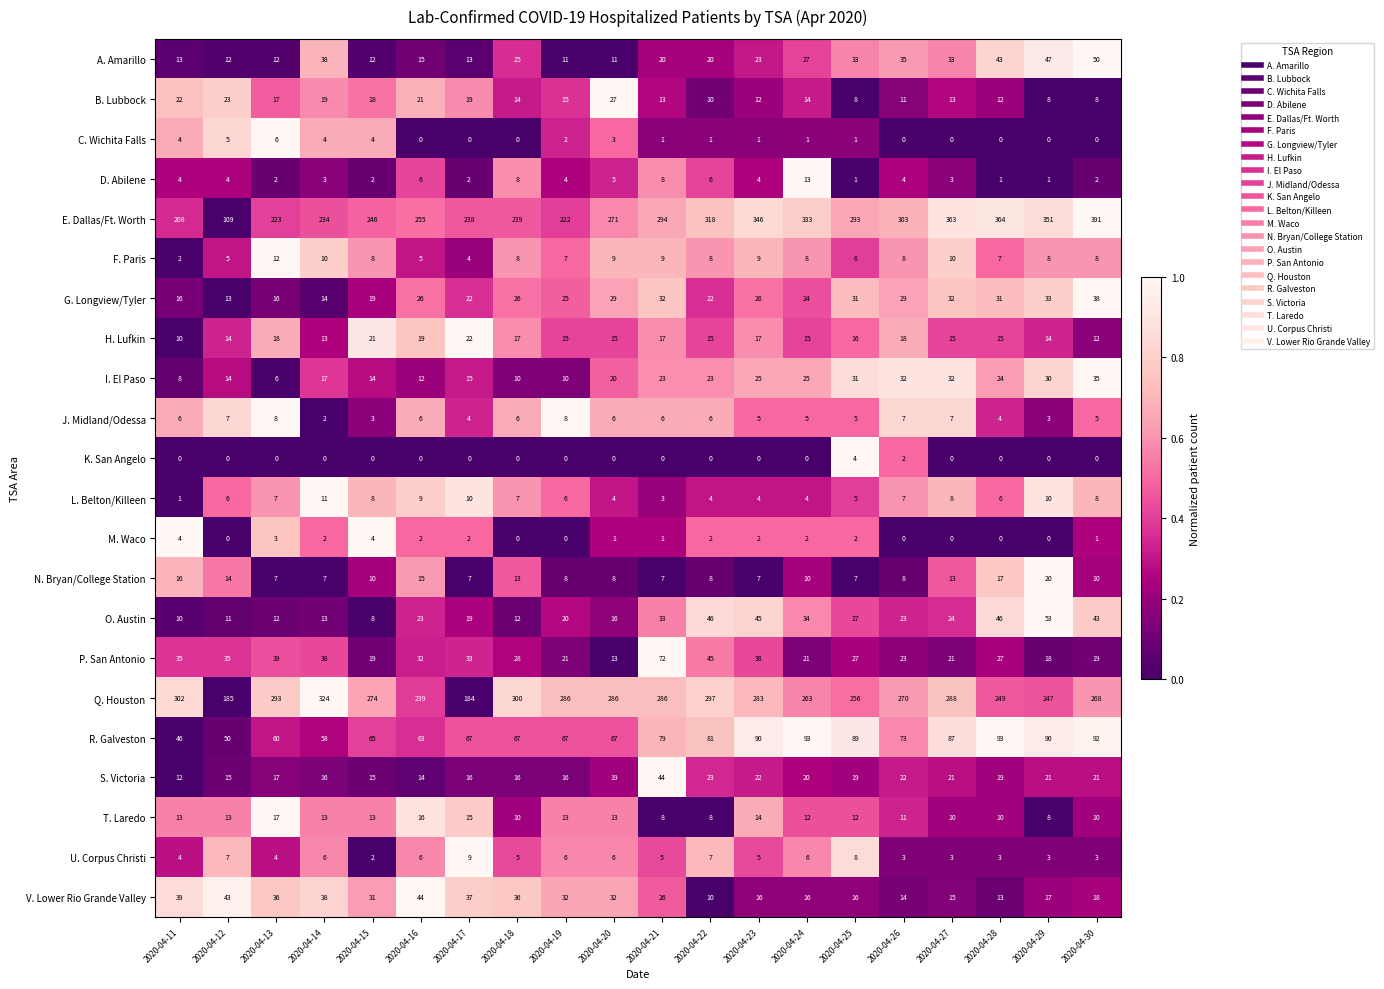

At how many categories does at least one series exceed 184?

20